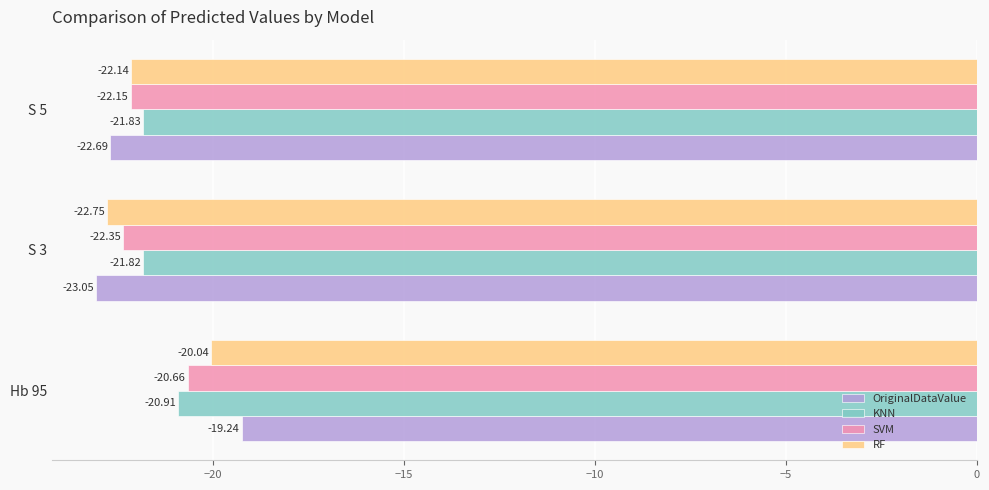

At which label does OriginalDataValue reach its minimum?

S 3